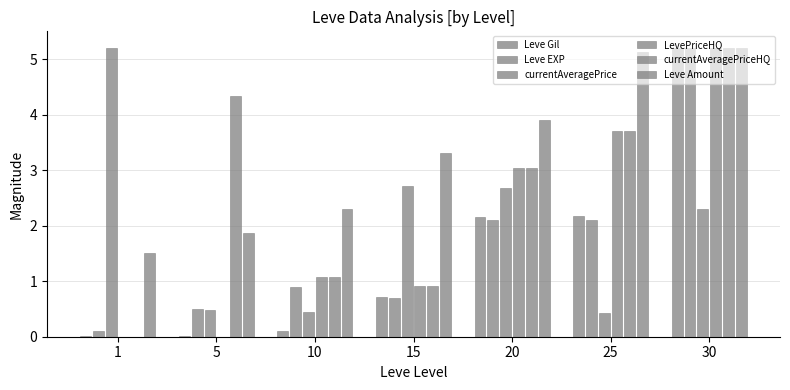

What is the minimum value for Leve Amount?

1.5